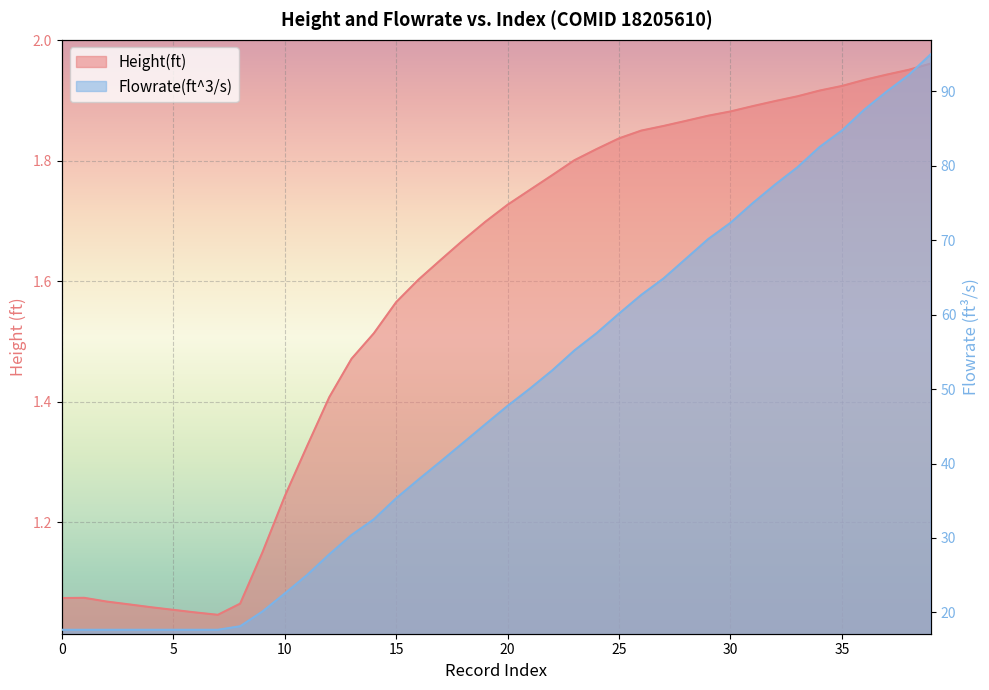

What is the average value of the Flowrate(ft^3/s) series?

48.6